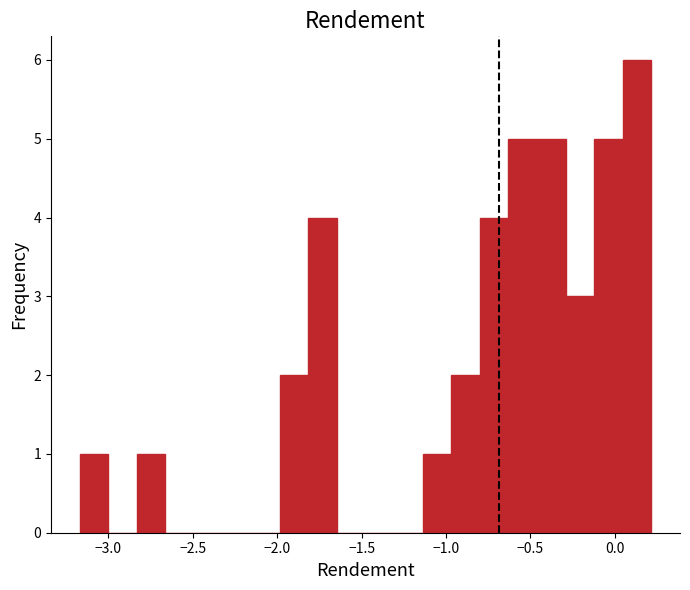

Around what value on the x-axis is the tallest bar? Give the approximate position of its centre, as read against the axis.

0.15